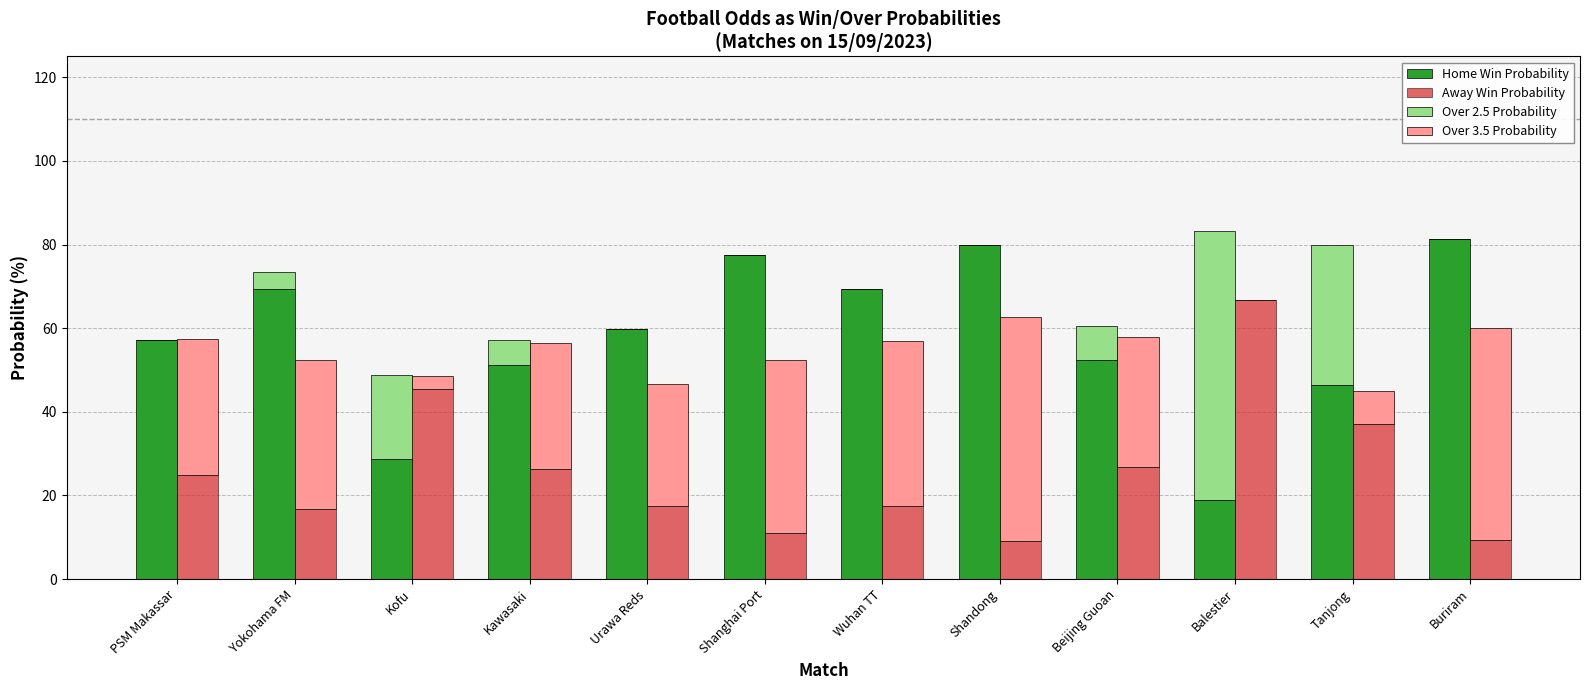

List the labels in order of Home Win Probability value, largest first.

Buriram, Shandong, Shanghai Port, Yokohama FM, Wuhan TT, Urawa Reds, PSM Makassar, Beijing Guoan, Kawasaki, Tanjong, Kofu, Balestier